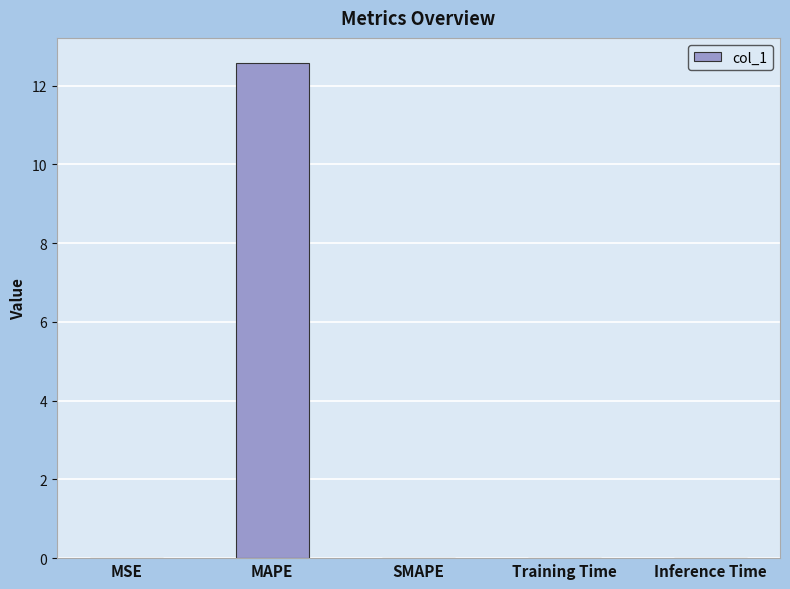

How many series are shown in this chart?

1